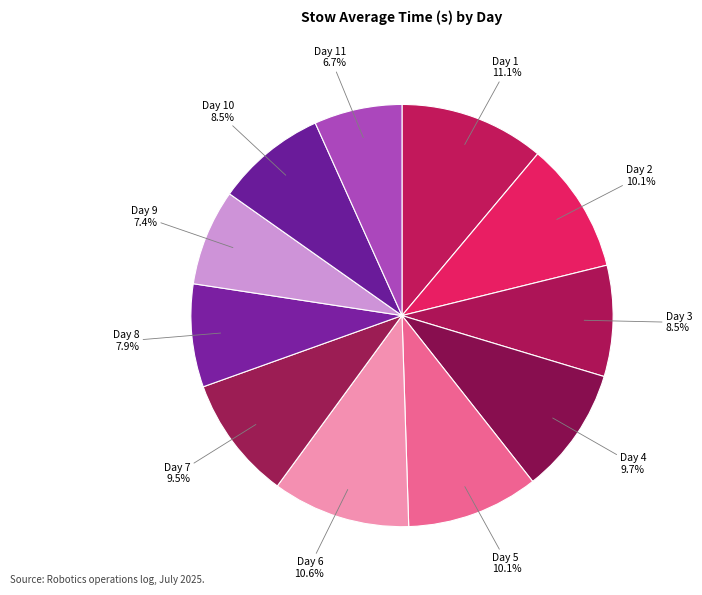

Is Day 7 the majority of the pie?

No